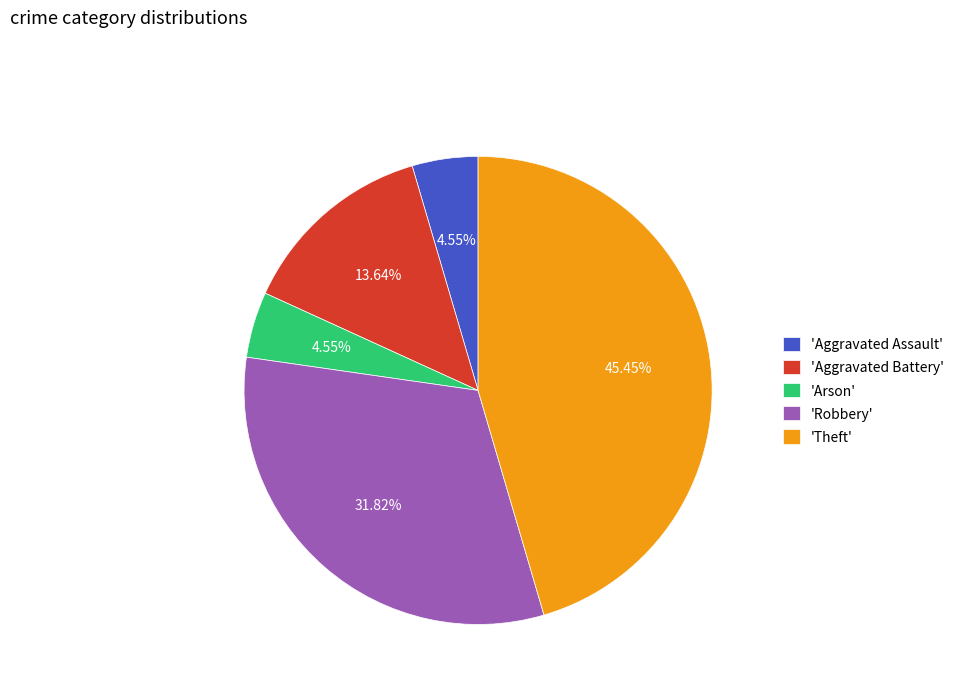

Do 'Arson' and 'Aggravated Battery' together represent more than half of the pie?

No